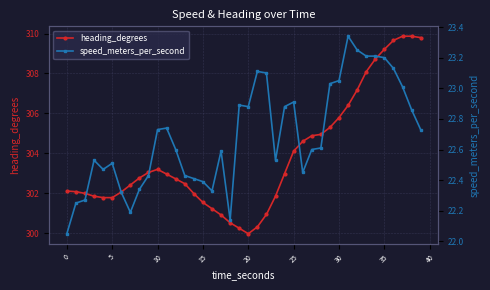

True or false: heading_degrees and speed_meters_per_second cross at least once.

False